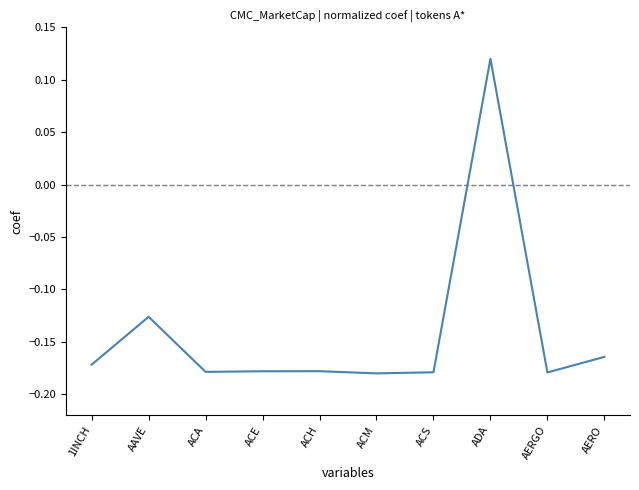

The value at ACA is -0.3. True or false?

False